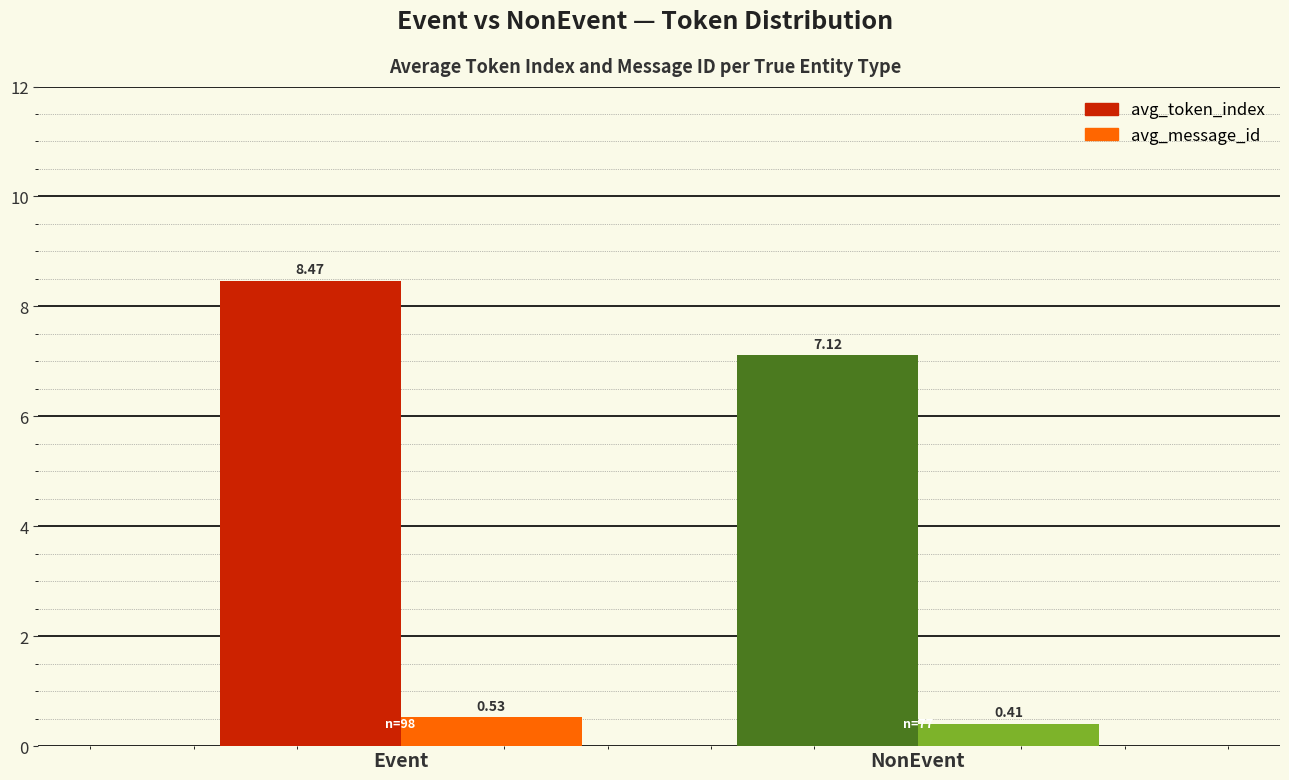

Where is avg_message_id nearest to the value 0?

NonEvent